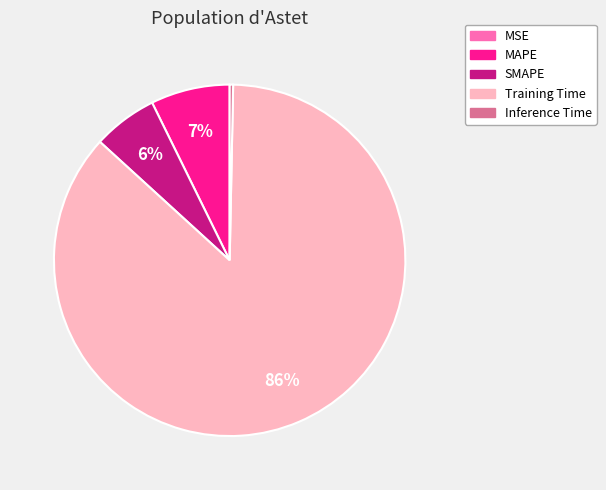

Is the sum of Inference Time and SMAPE greater than half?

No